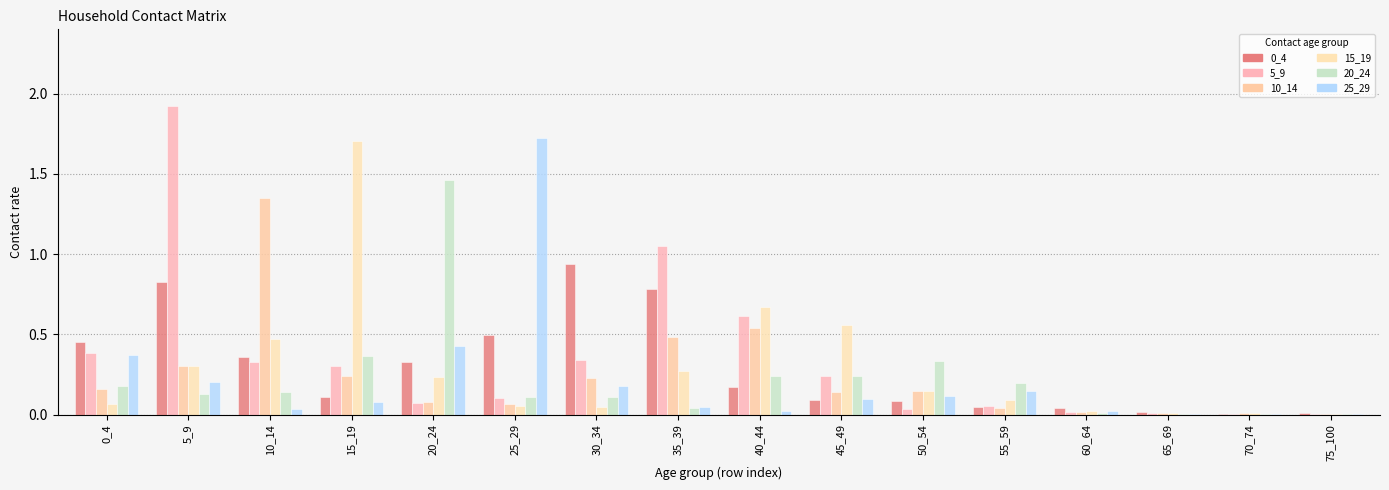

Read the 15_19 value at 5_9.

0.3